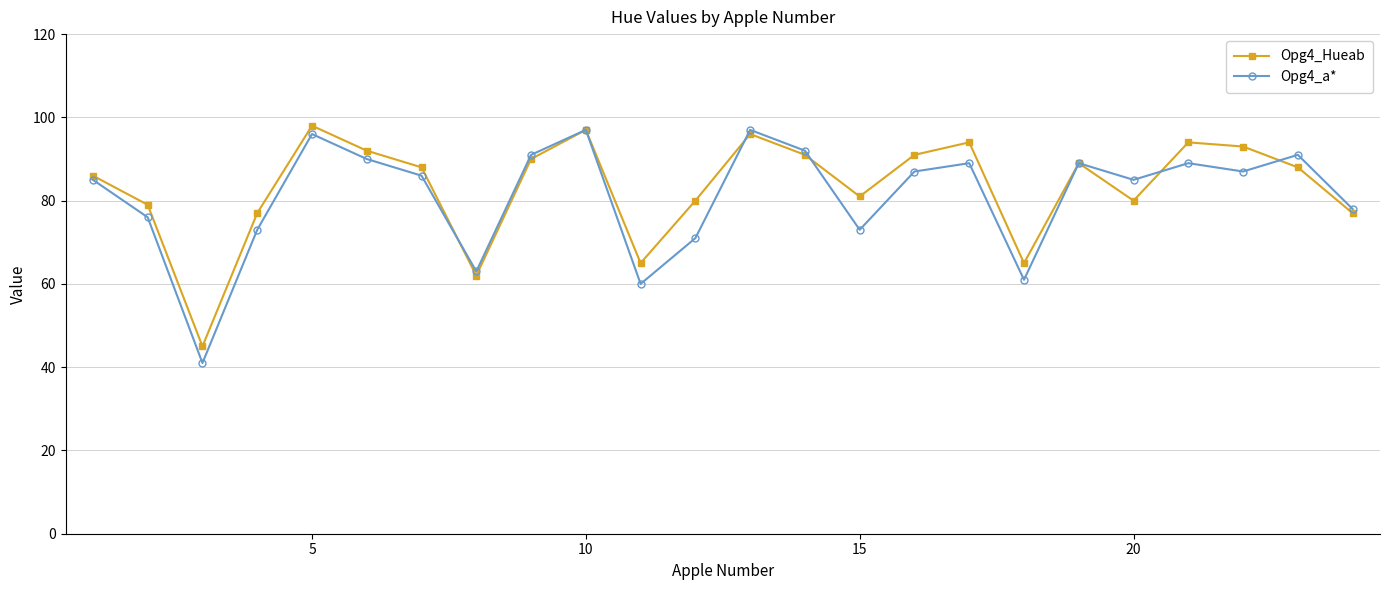

Count the number of categories in the chart.

24